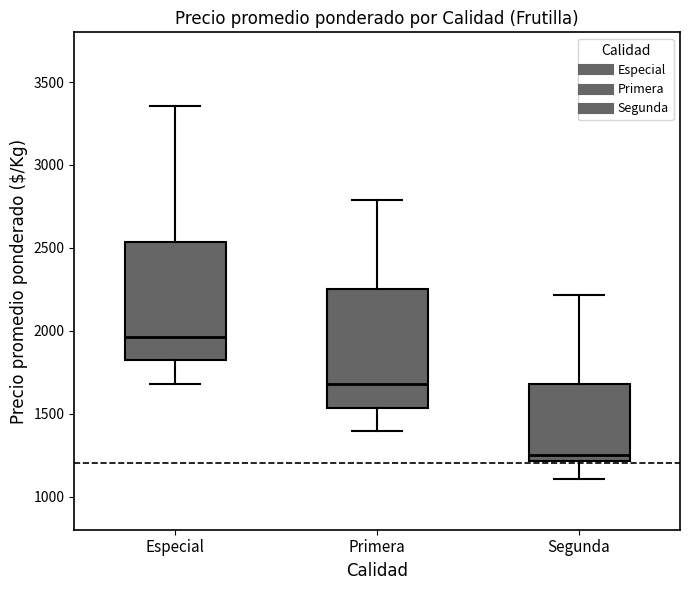

Reading left to right, read every box against the y-axis: the position of its median line, the range the box covers, and the ends of its whiskers. The values are not printed on the chart, so give them approximately, as read against the axis.

Especial: median 1950, box 1800 to 2550, whiskers 1700 to 3350
Primera: median 1700, box 1550 to 2250, whiskers 1400 to 2800
Segunda: median 1250, box 1200 to 1700, whiskers 1100 to 2200